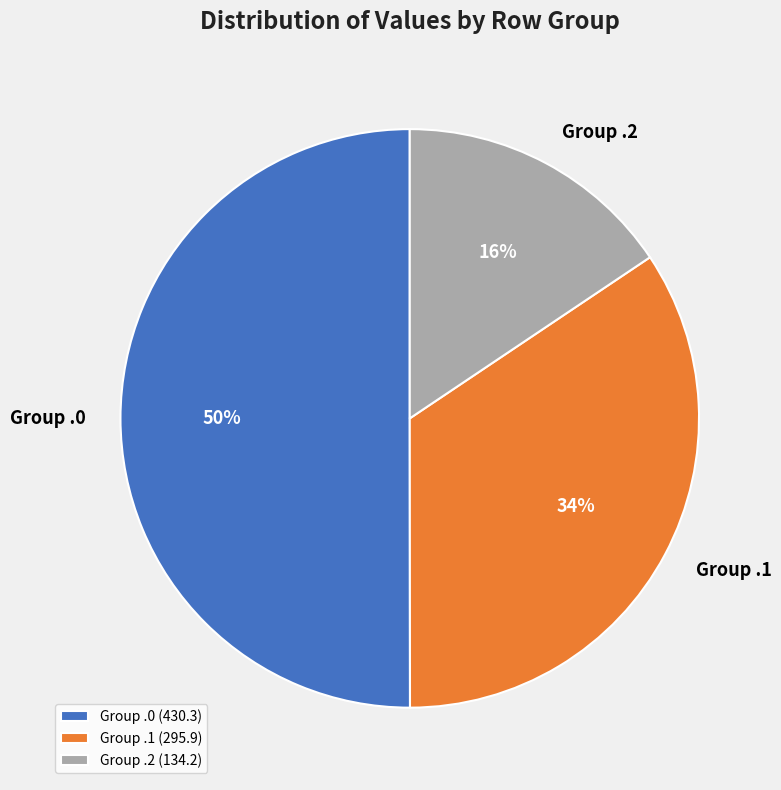

To the nearest percent, what percentage of the pie is Group .2?

16%